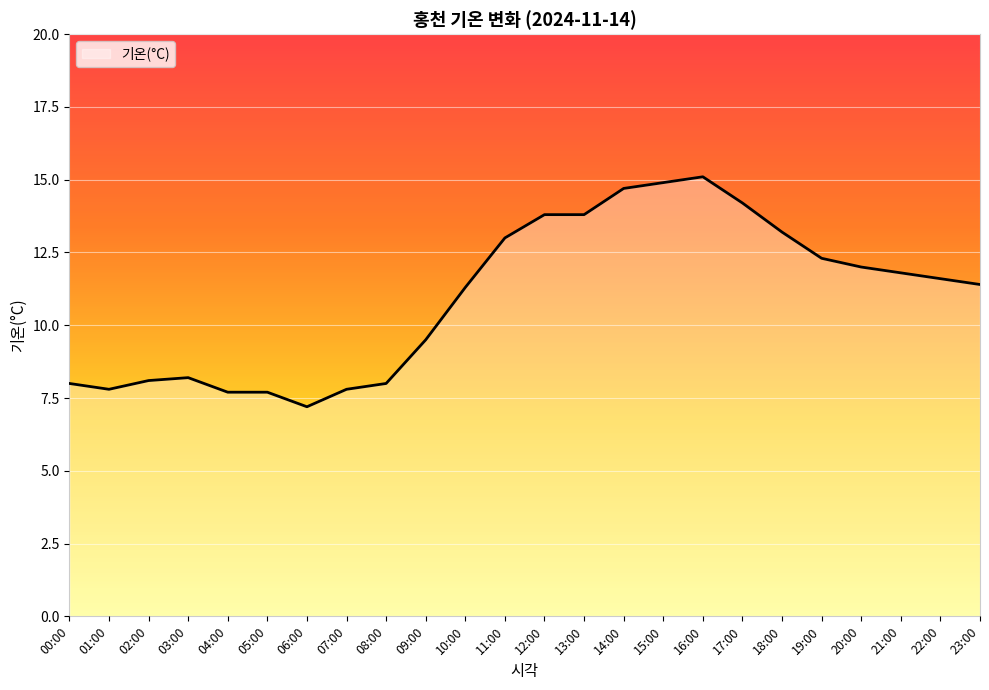

Which label corresponds to the largest value in the chart?

16:00